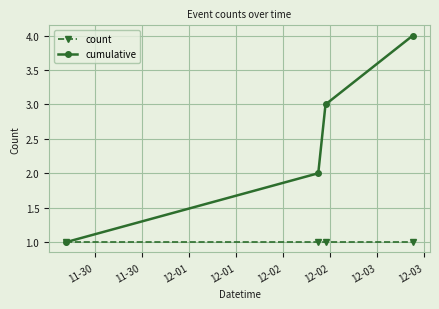

True or false: cumulative has more than 2 points higher than both neighbors.

False